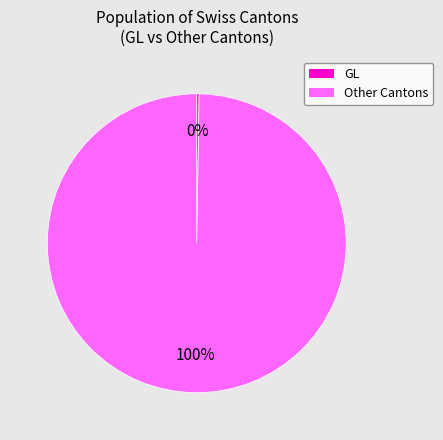

Is there a majority slice in this chart?

Yes